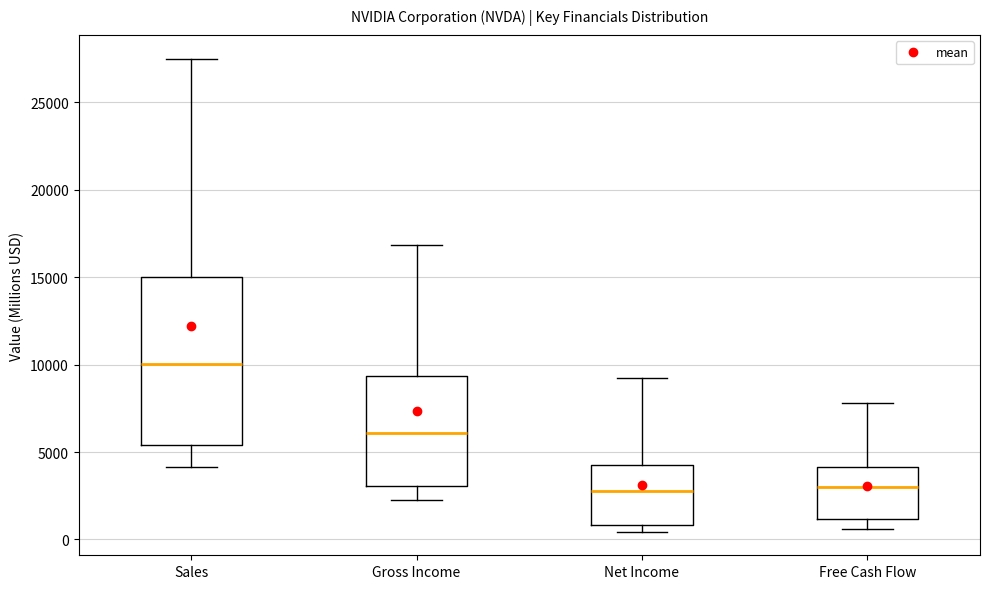

Comparing the boxes themselves (not the whiskers), which one is the tallest?

Sales